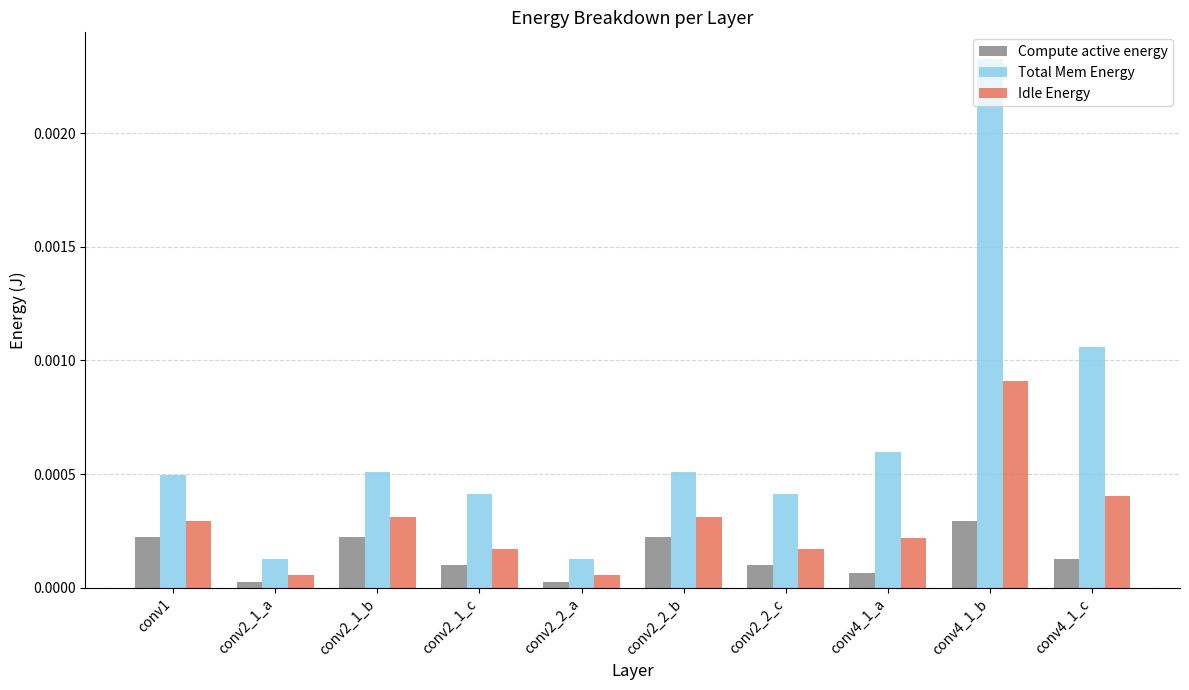

Which category has the highest value in the Idle Energy series?

conv4_1_b